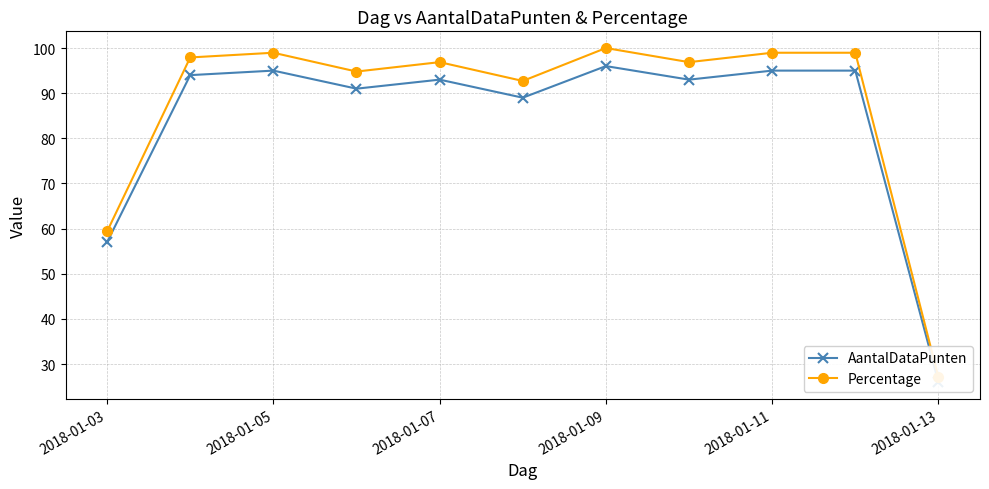

What is the difference between the highest and lowest values at 2018-01-11?

4.0